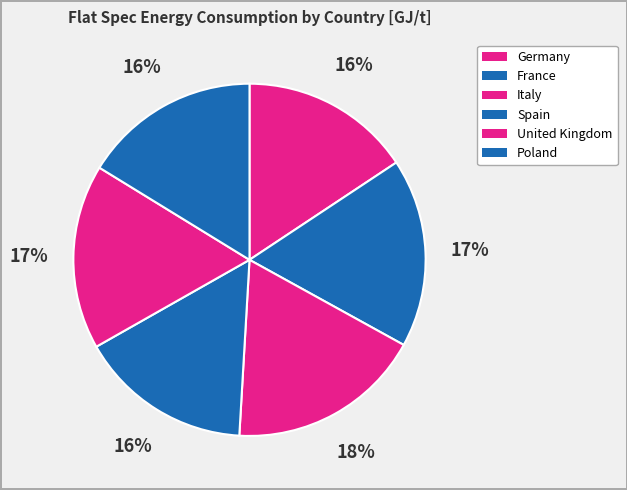

How many slices are in this pie chart?

6